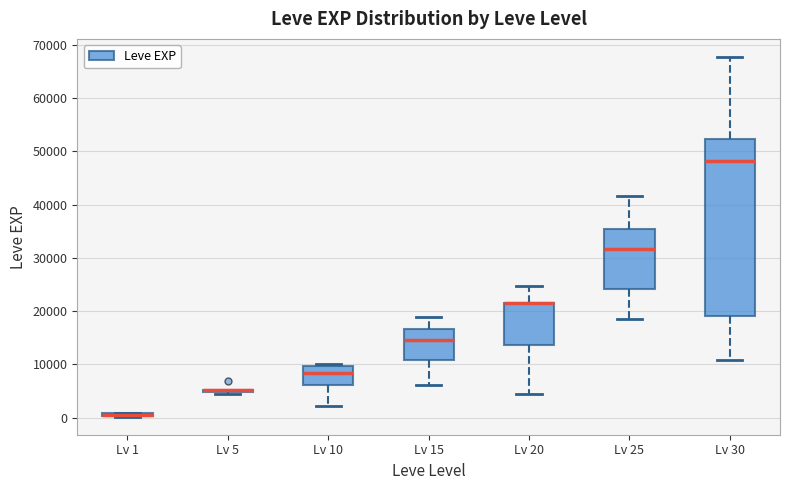

Where does the median line of the box for Lv 25 sit on the y-axis? The values are not printed on the chart, so give them approximately, as read against the axis.

32000